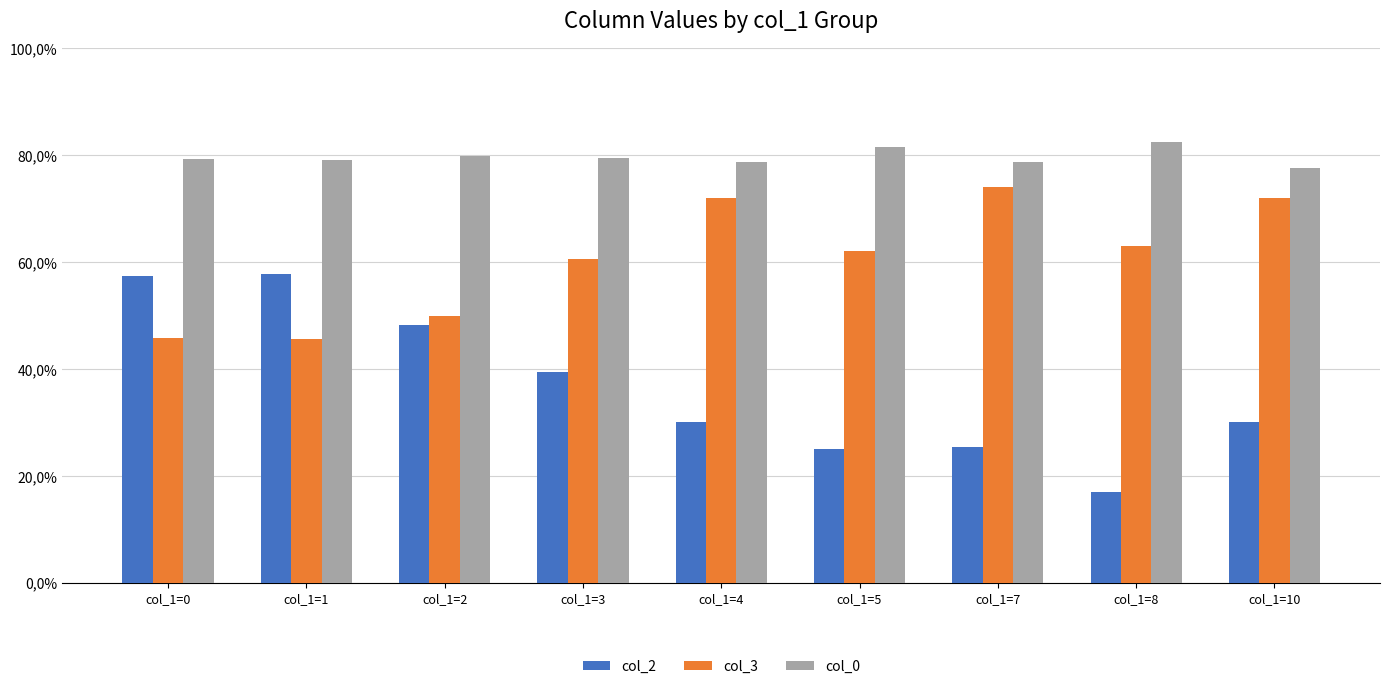

How many col_3 values are between 0 and 1?

9